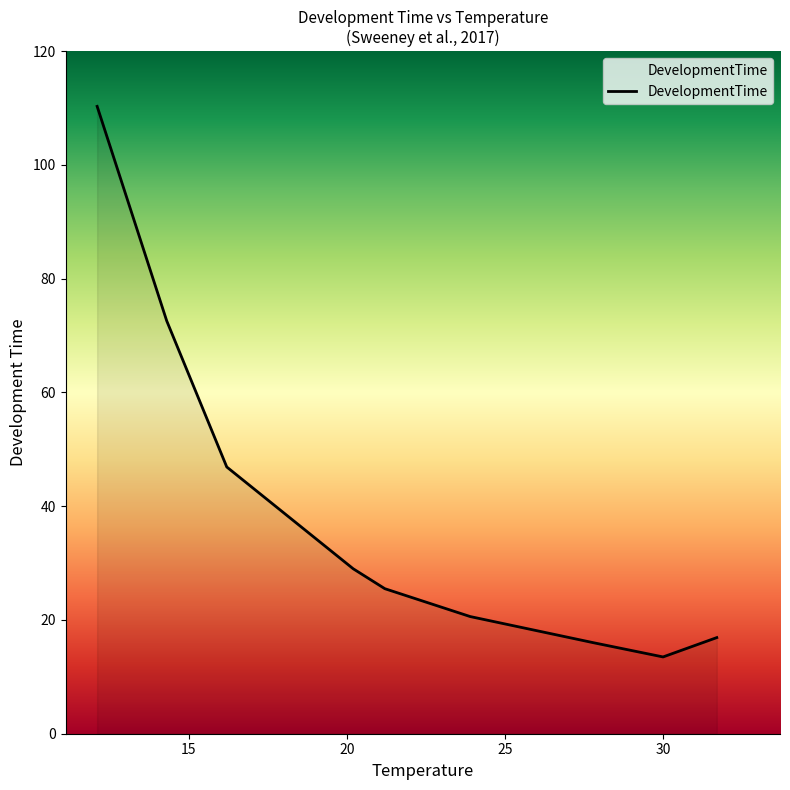

What is the smallest value displayed?

13.5